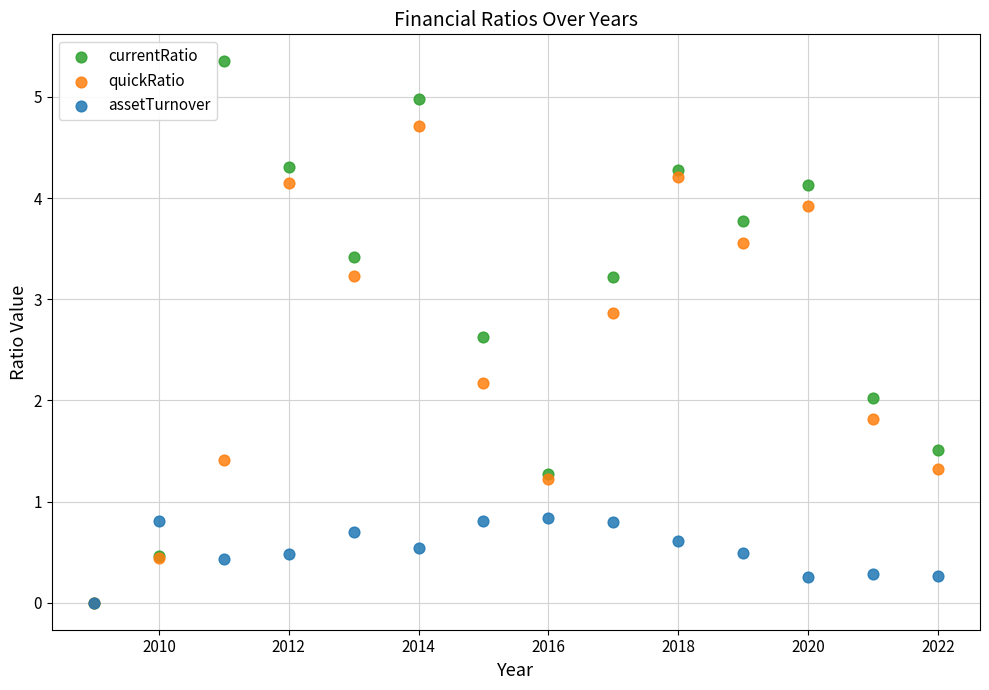

Which series has the widest spread of Y values?

currentRatio